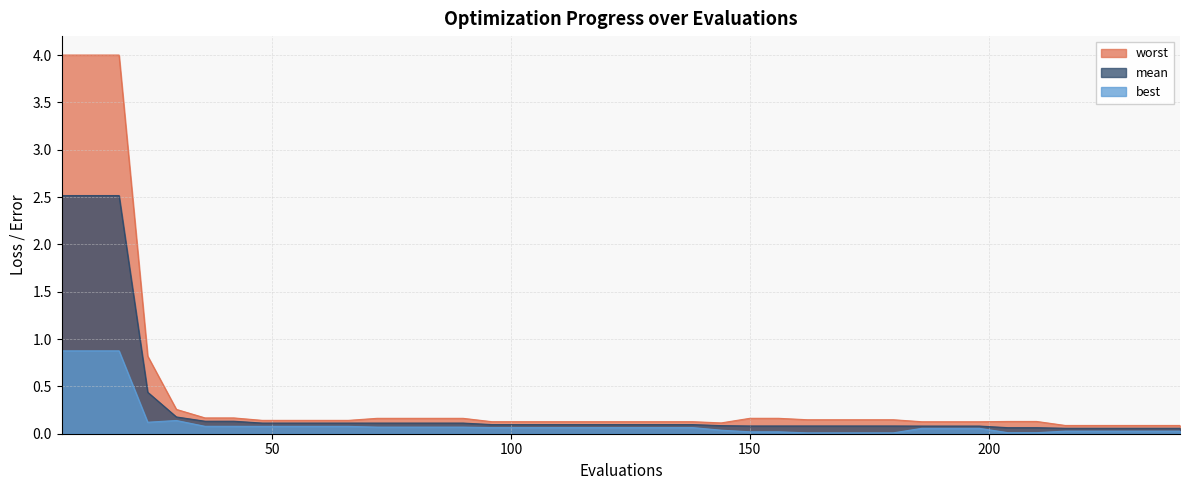

Reading right to left, transcribe all the data shown in this chart.

worst: 240=0.1	234=0.1	228=0.1	222=0.1	216=0.1	210=0.1	204=0.1	198=0.1	192=0.1	186=0.1	180=0.1	174=0.1	168=0.1	162=0.1	156=0.2	150=0.2	144=0.1	138=0.1	132=0.1	126=0.1	120=0.1	114=0.1	108=0.1	102=0.1	96=0.1	90=0.2	84=0.2	78=0.2	72=0.2	66=0.1	60=0.1	54=0.1	48=0.1	42=0.2	36=0.2	30=0.3	24=0.8	18=4.0	12=4.0	6=4.0
mean: 240=0.1	234=0.1	228=0.1	222=0.1	216=0.1	210=0.1	204=0.1	198=0.1	192=0.1	186=0.1	180=0.1	174=0.1	168=0.1	162=0.1	156=0.1	150=0.1	144=0.1	138=0.1	132=0.1	126=0.1	120=0.1	114=0.1	108=0.1	102=0.1	96=0.1	90=0.1	84=0.1	78=0.1	72=0.1	66=0.1	60=0.1	54=0.1	48=0.1	42=0.1	36=0.1	30=0.2	24=0.4	18=2.5	12=2.5	6=2.5
best: 240=0.0	234=0.0	228=0.0	222=0.0	216=0.0	210=0.0	204=0.0	198=0.1	192=0.1	186=0.1	180=0.0	174=0.0	168=0.0	162=0.0	156=0.0	150=0.0	144=0.0	138=0.1	132=0.1	126=0.1	120=0.1	114=0.1	108=0.1	102=0.1	96=0.1	90=0.1	84=0.1	78=0.1	72=0.1	66=0.1	60=0.1	54=0.1	48=0.1	42=0.1	36=0.1	30=0.1	24=0.1	18=0.9	12=0.9	6=0.9